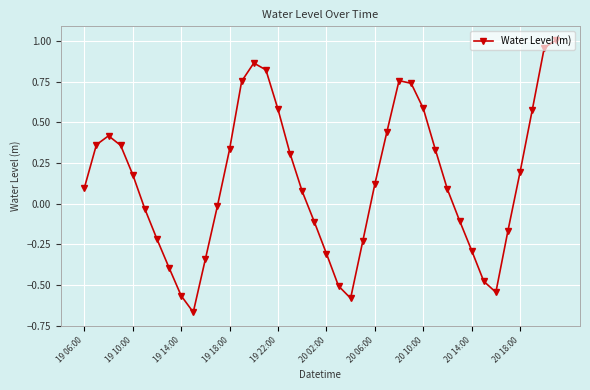

What is the sum of all values?

5.4